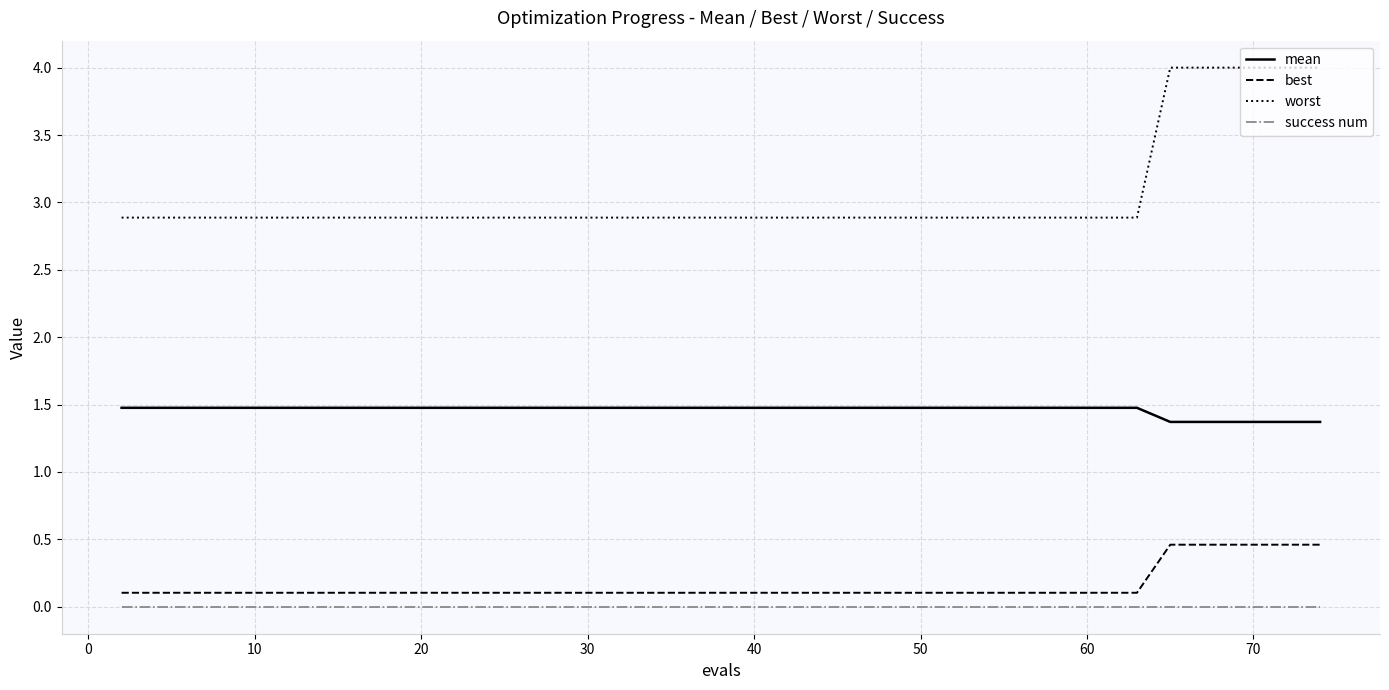

List the series in order of their peak value, lowest first.

success num, best, mean, worst